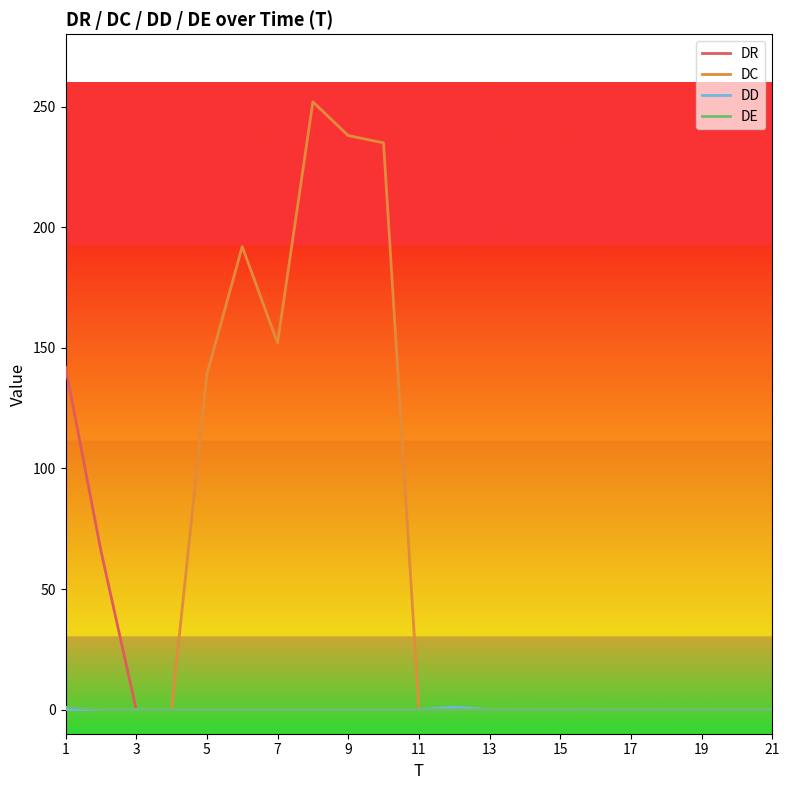

Which series has the largest total across all categories?

DC